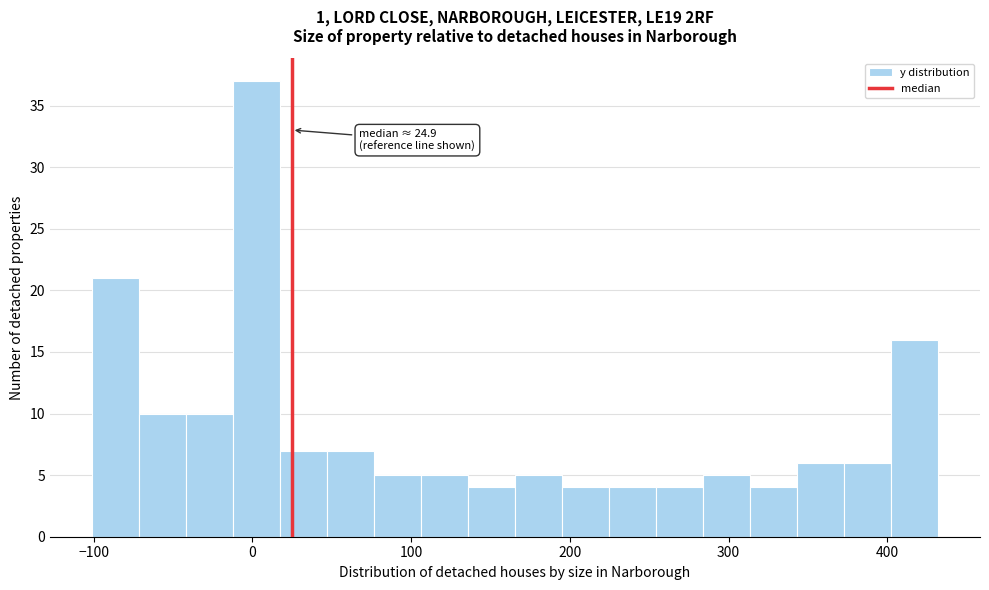

Around what value on the x-axis is the tallest bar? Give the approximate position of its centre, as read against the axis.

0